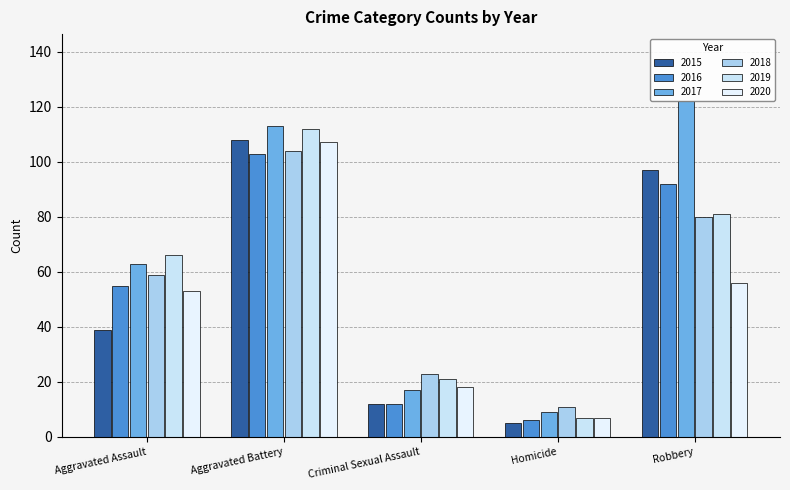

Where does the 2018 series first go above 59?

Aggravated Battery